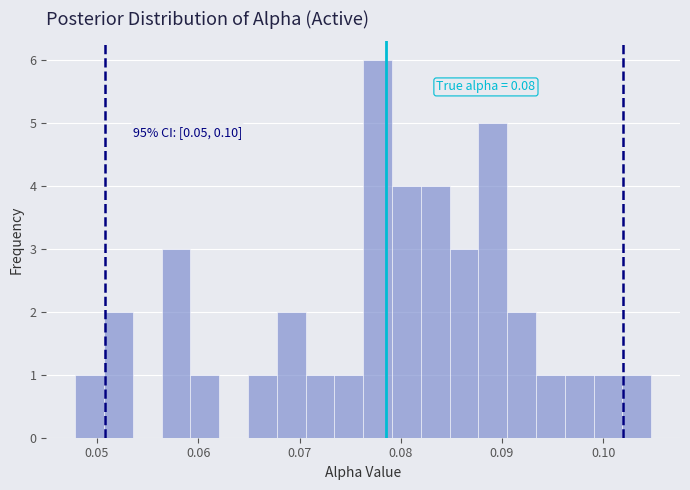

Read against the x-axis, roughly where is the centre of the tallest bar?

0.078